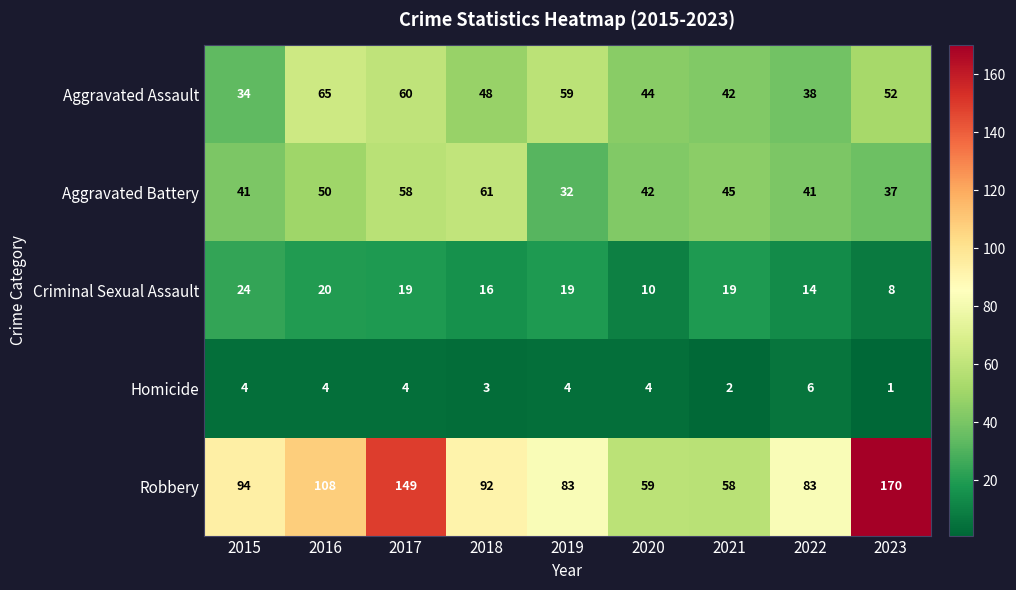

Which series has the widest spread of values?

Robbery